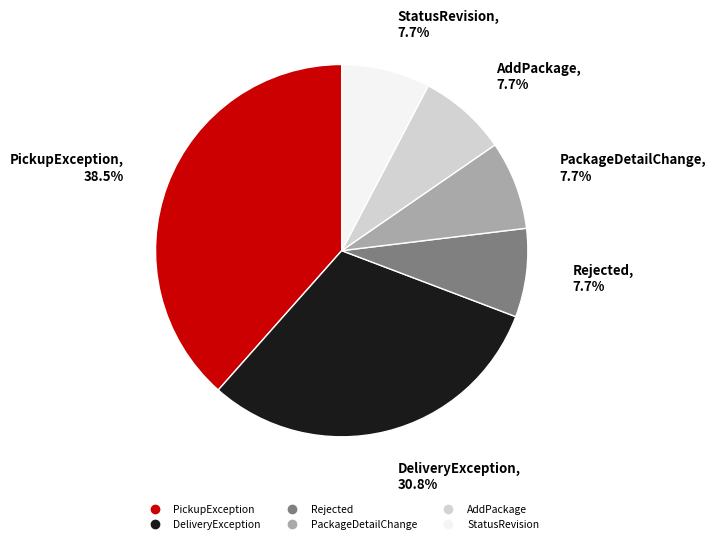

To the nearest percent, what is the difference between the DeliveryException and StatusRevision slice percentages?

23%